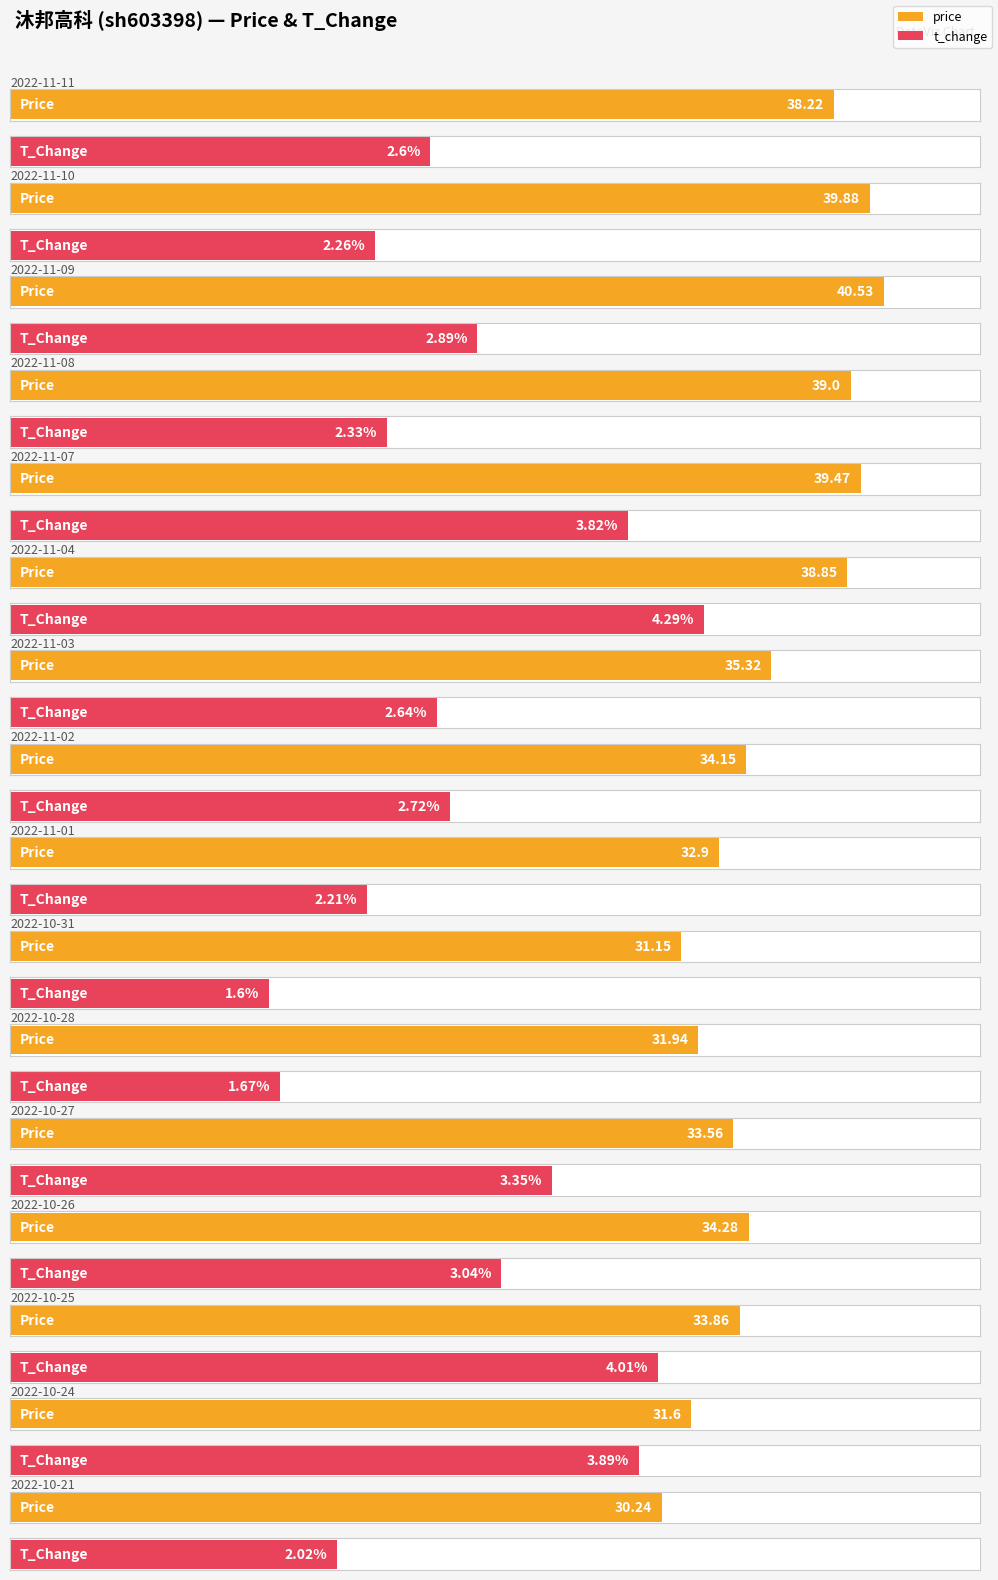

At which label does price reach its minimum?

2022-10-21